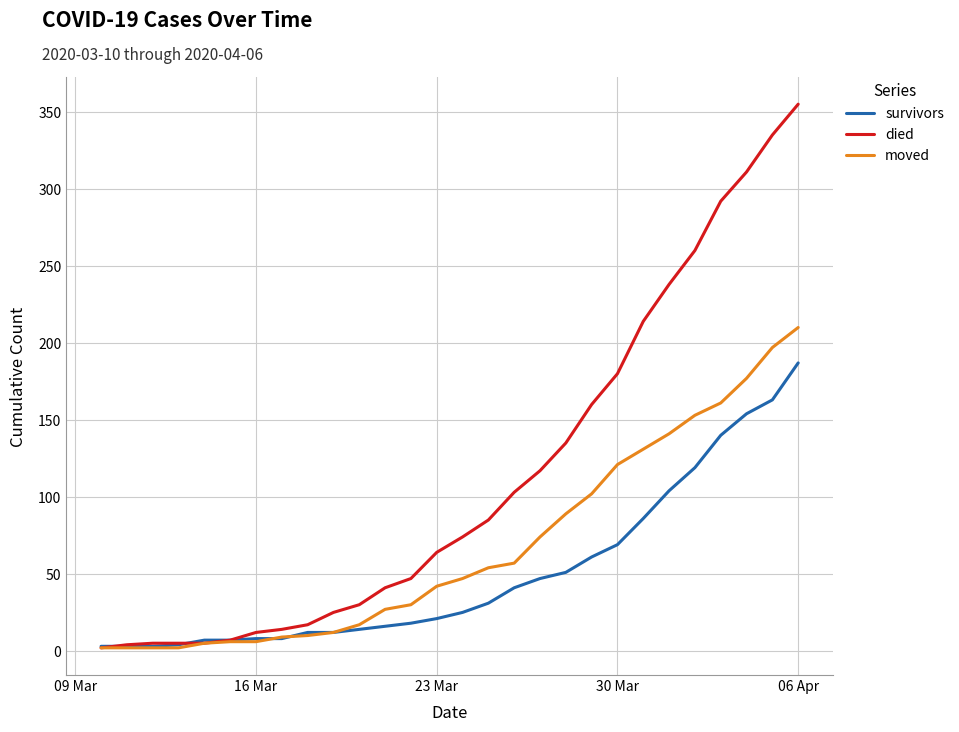

List the series in order of their overall mean, lowest first.

survivors, moved, died